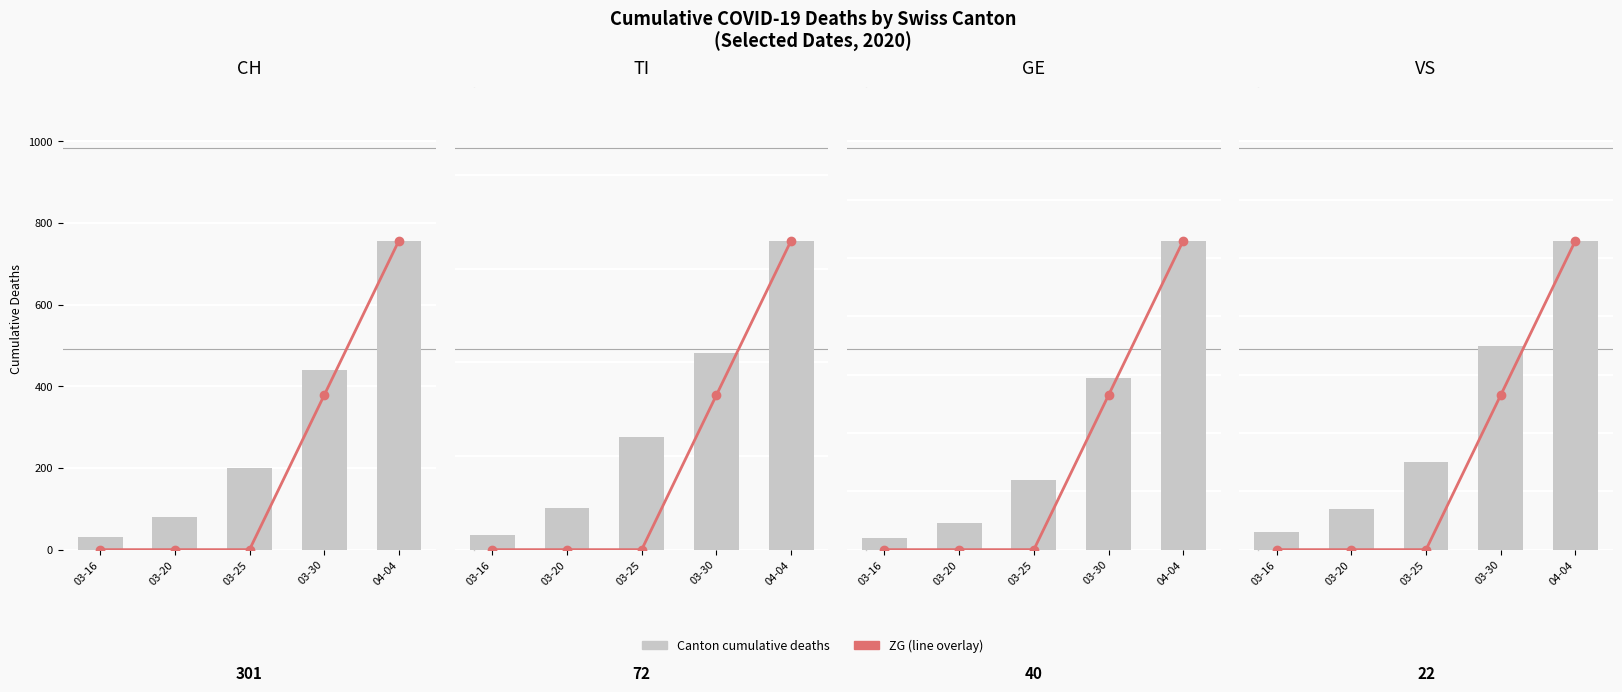

What is the difference between the TI values at 03-20 and 03-16?

14.0